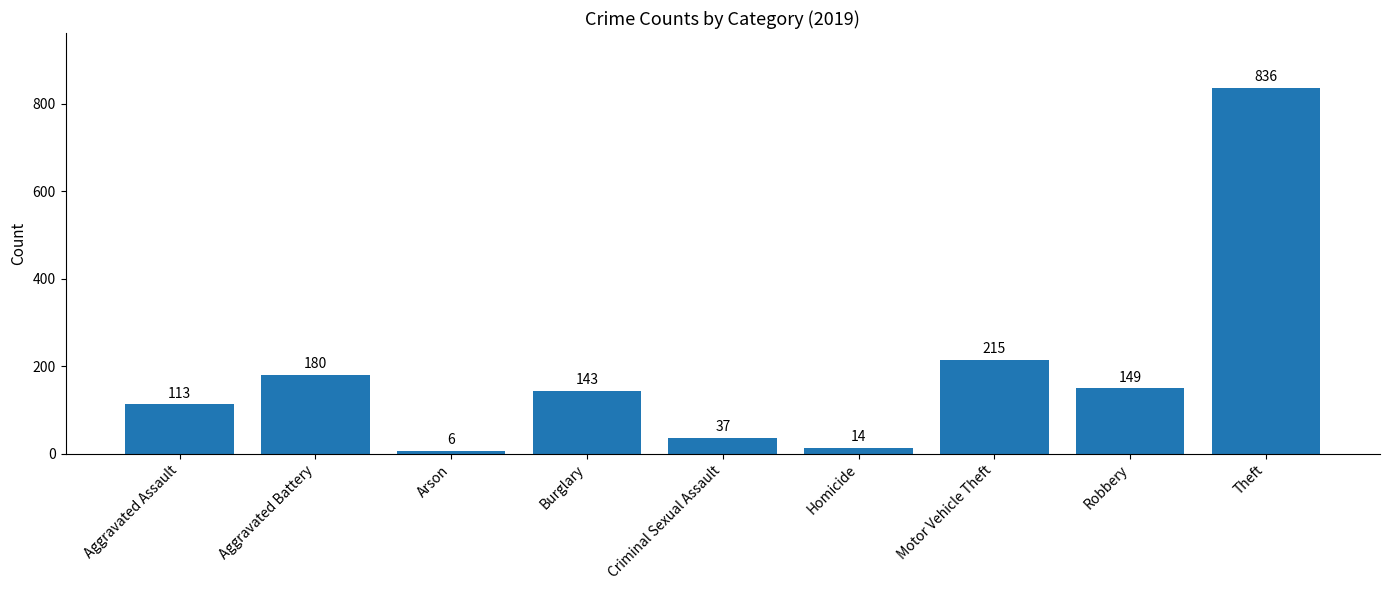

What is the difference between the second highest and minimum values?

209